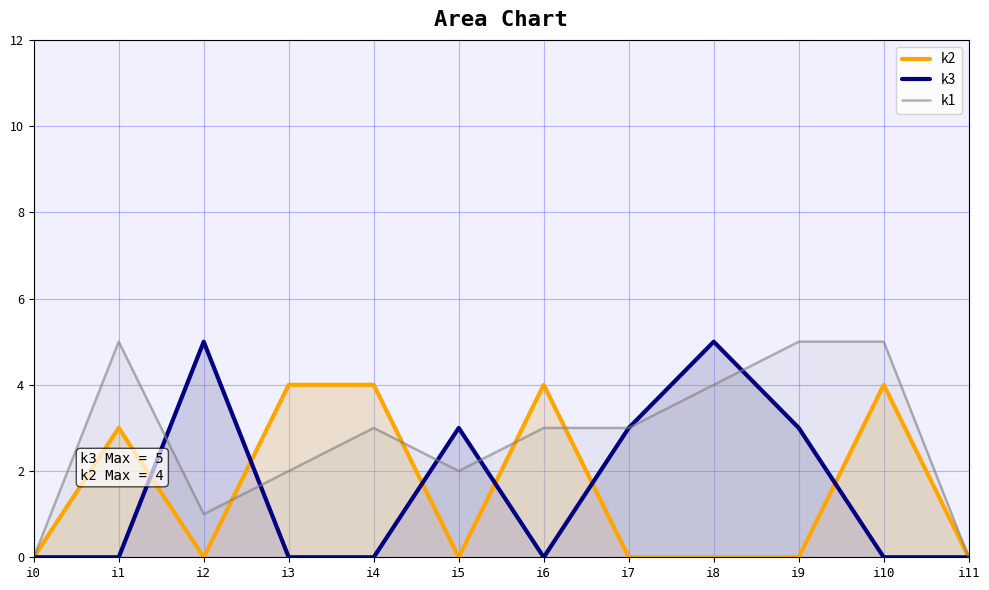

List the labels in order of k3 value, largest first.

i2, i8, i5, i7, i9, i0, i1, i3, i4, i6, i10, i11